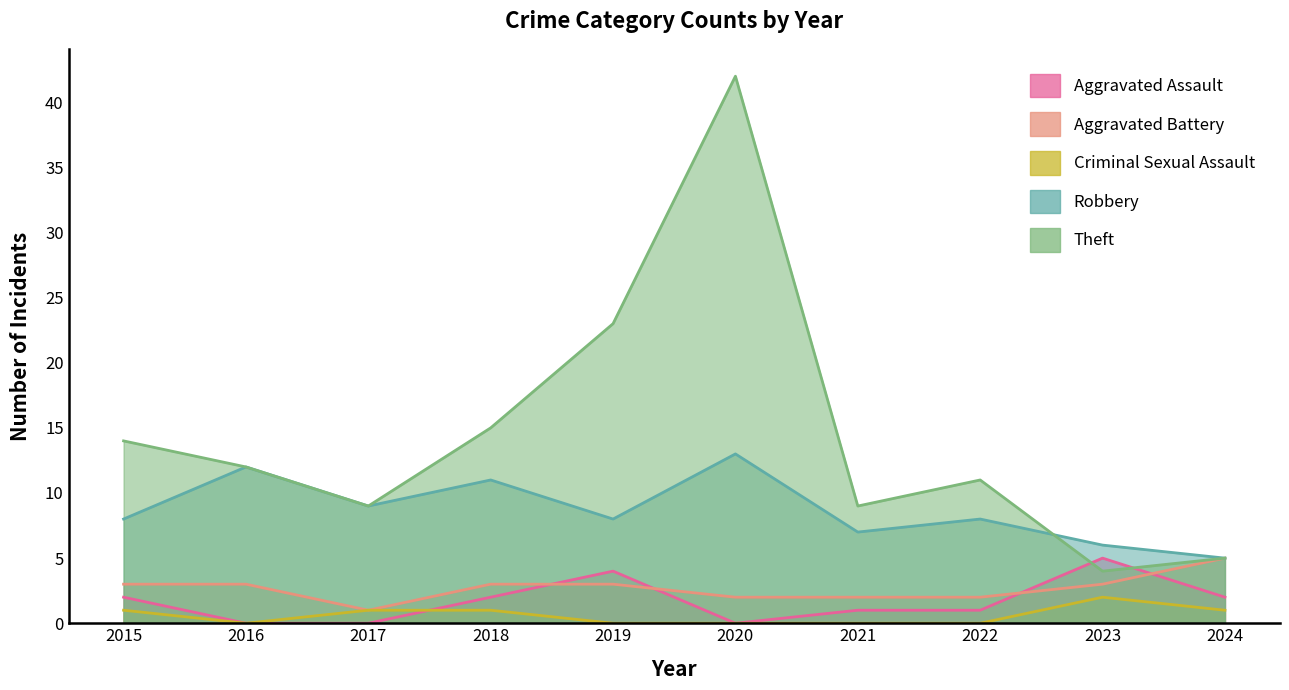

Is the value of Aggravated Battery at 2022 greater than the value of Robbery at 2024?

No